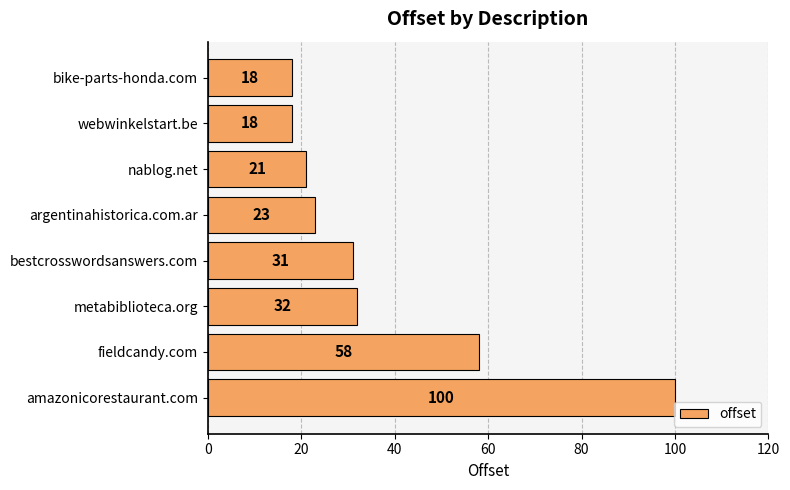

The chart shows a value of 6 at webwinkelstart.be. True or false?

False